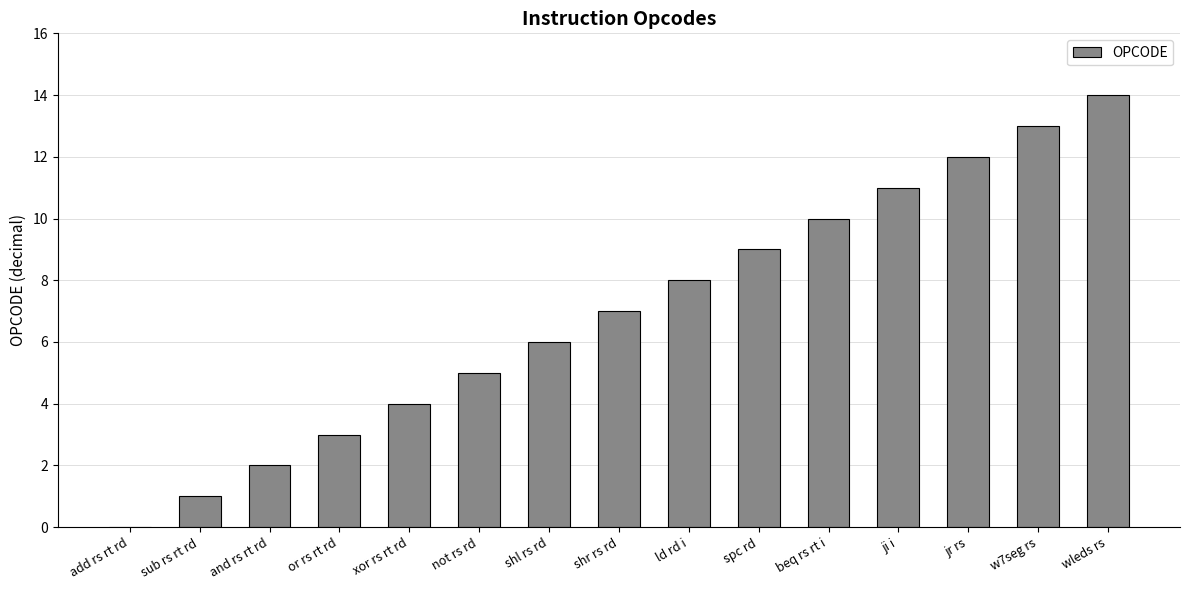

What is the change in value from add rs rt rd to w7seg rs?

+13